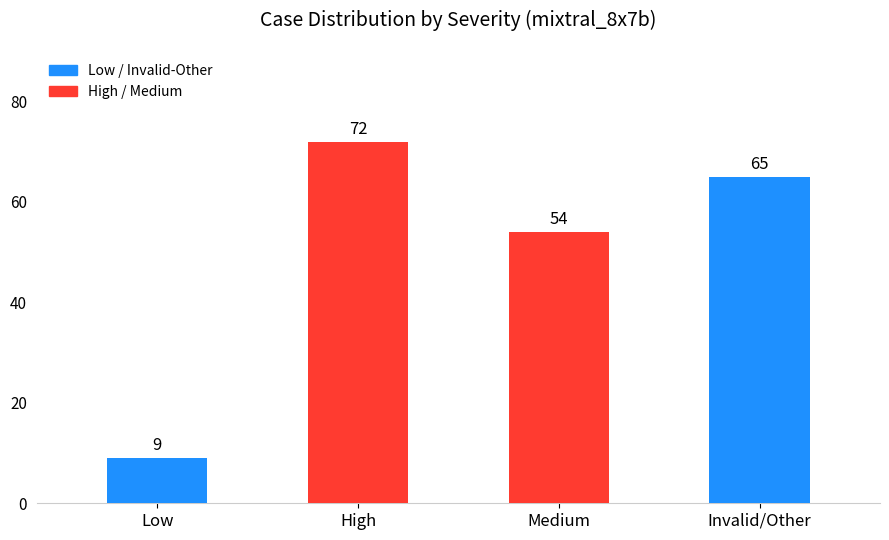

List the labels in order of value, largest first.

High, Invalid/Other, Medium, Low